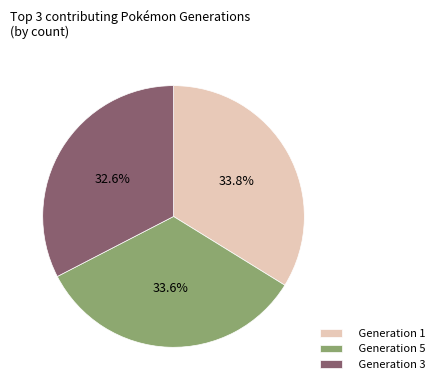

Approximately how many times larger is the value at Generation 3 compared to Generation 1?

1.0